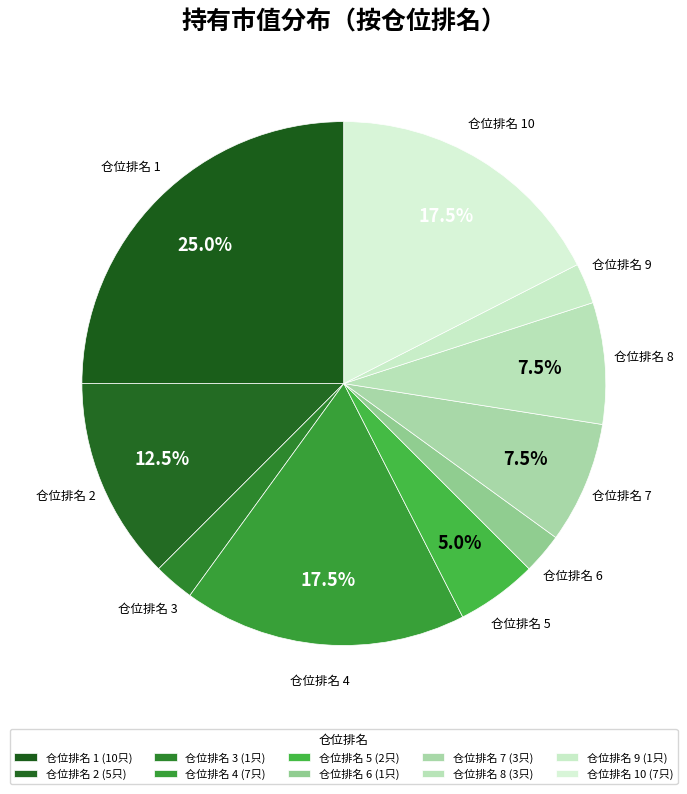

What is the smallest slice in the pie chart?

3